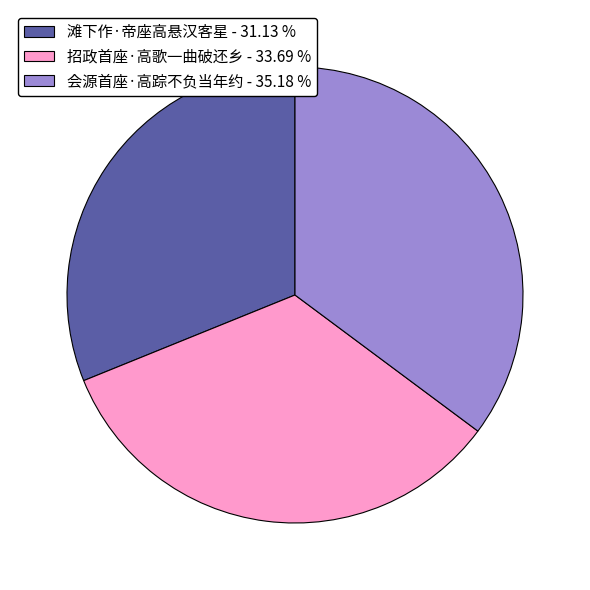

Between 会源首座·高踪不负当年约 - 35.18 % and 招政首座·高歌一曲破还乡 - 33.69 %, which is larger?

会源首座·高踪不负当年约 - 35.18 %